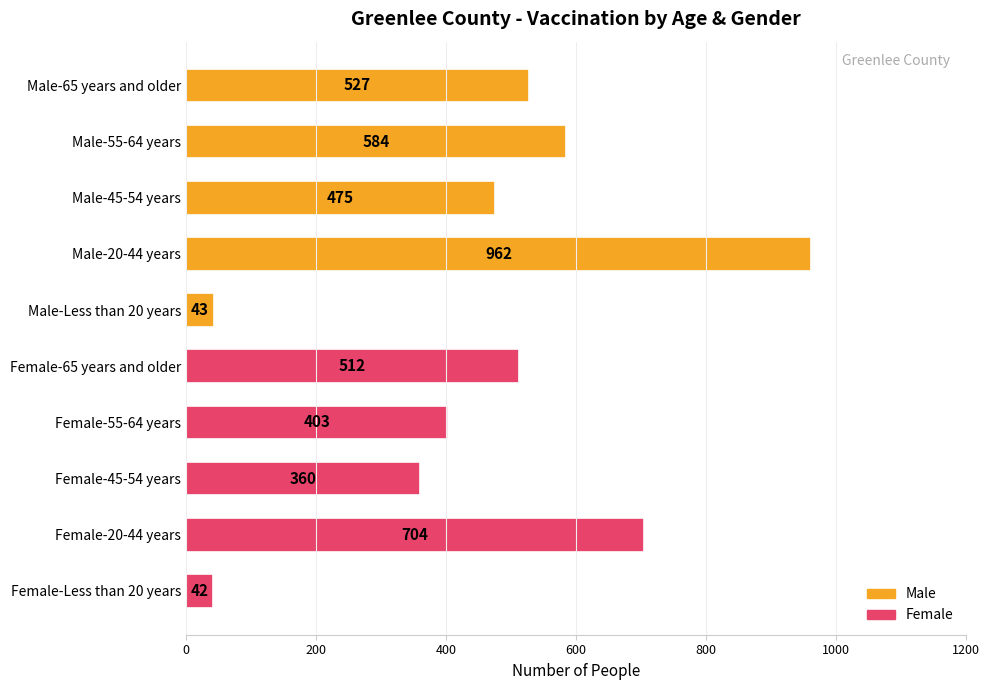

The value at Male-45-54 years is 475. True or false?

True